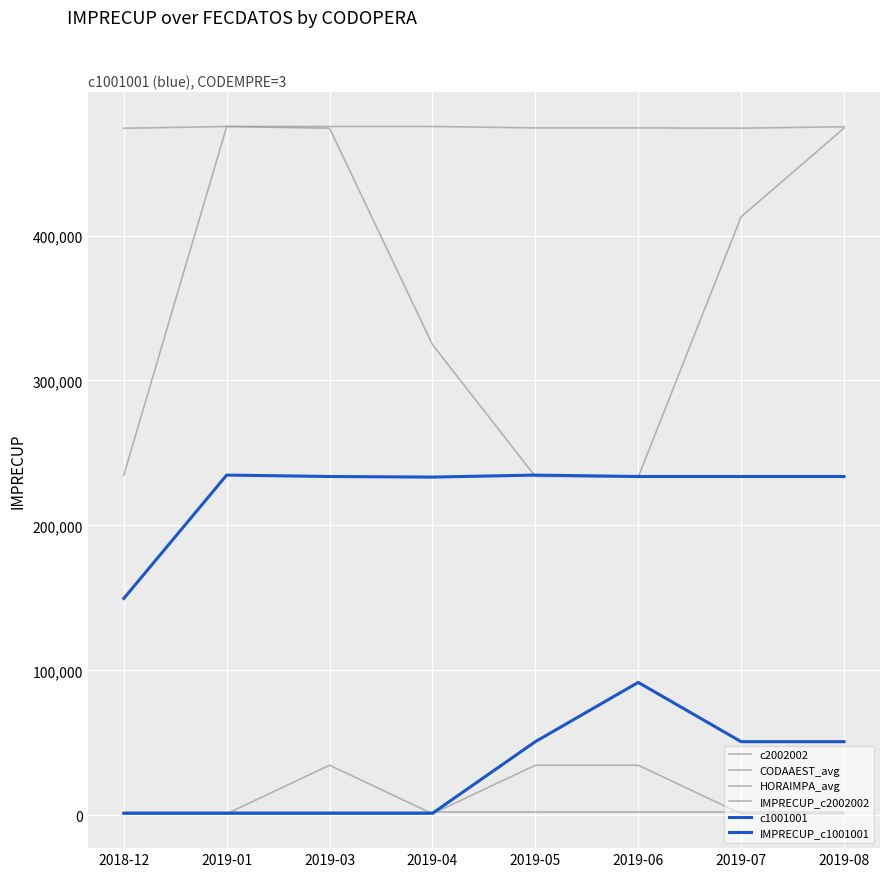

True or false: CODAAEST_avg has more than 2 interior local peaks.

False